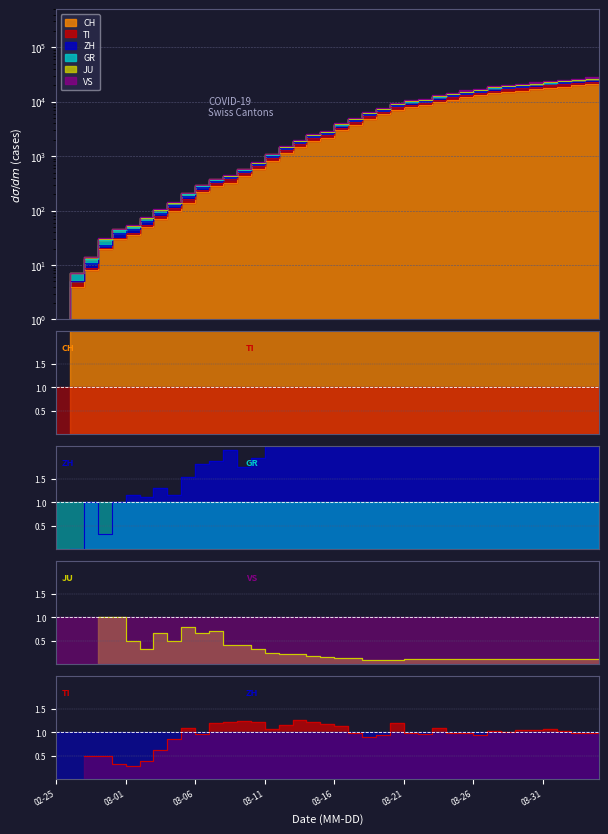

What is the total value across all series at 2020-04-03?

151524